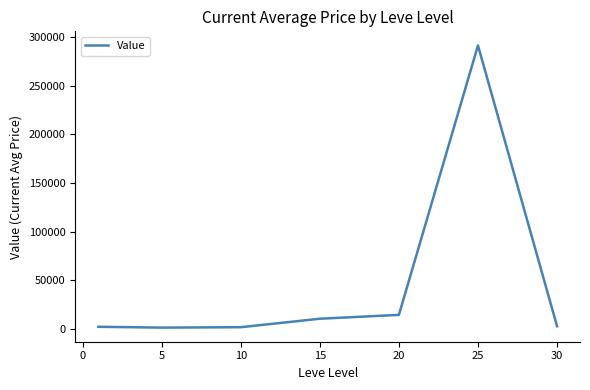

What is the sum of all values?

324288.1